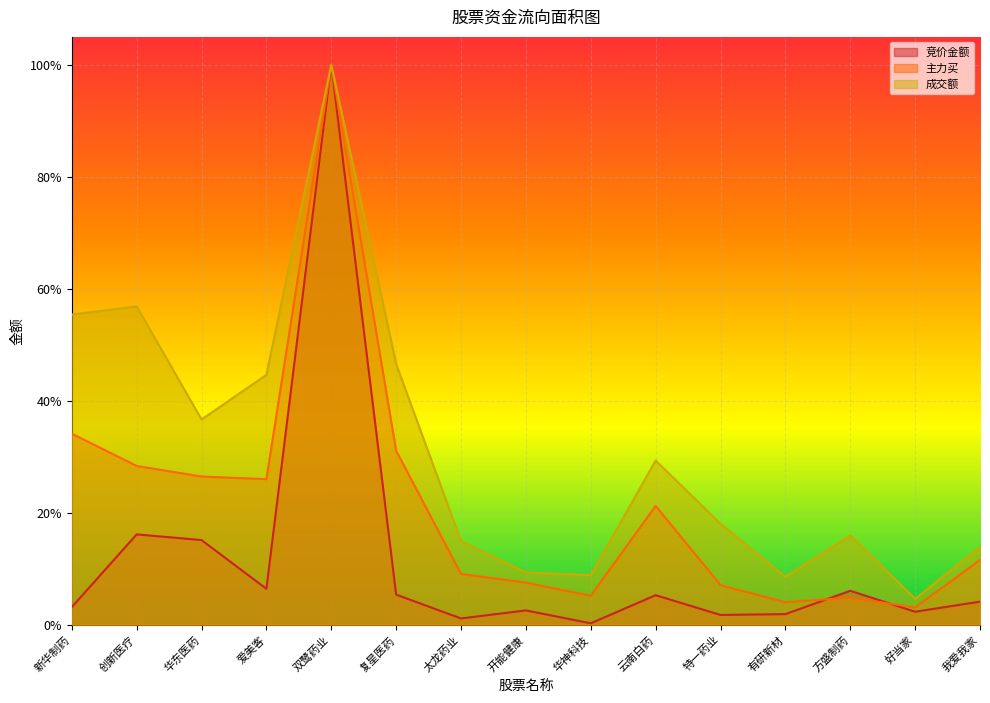

Where is the first local maximum for 主力买?

双鹭药业